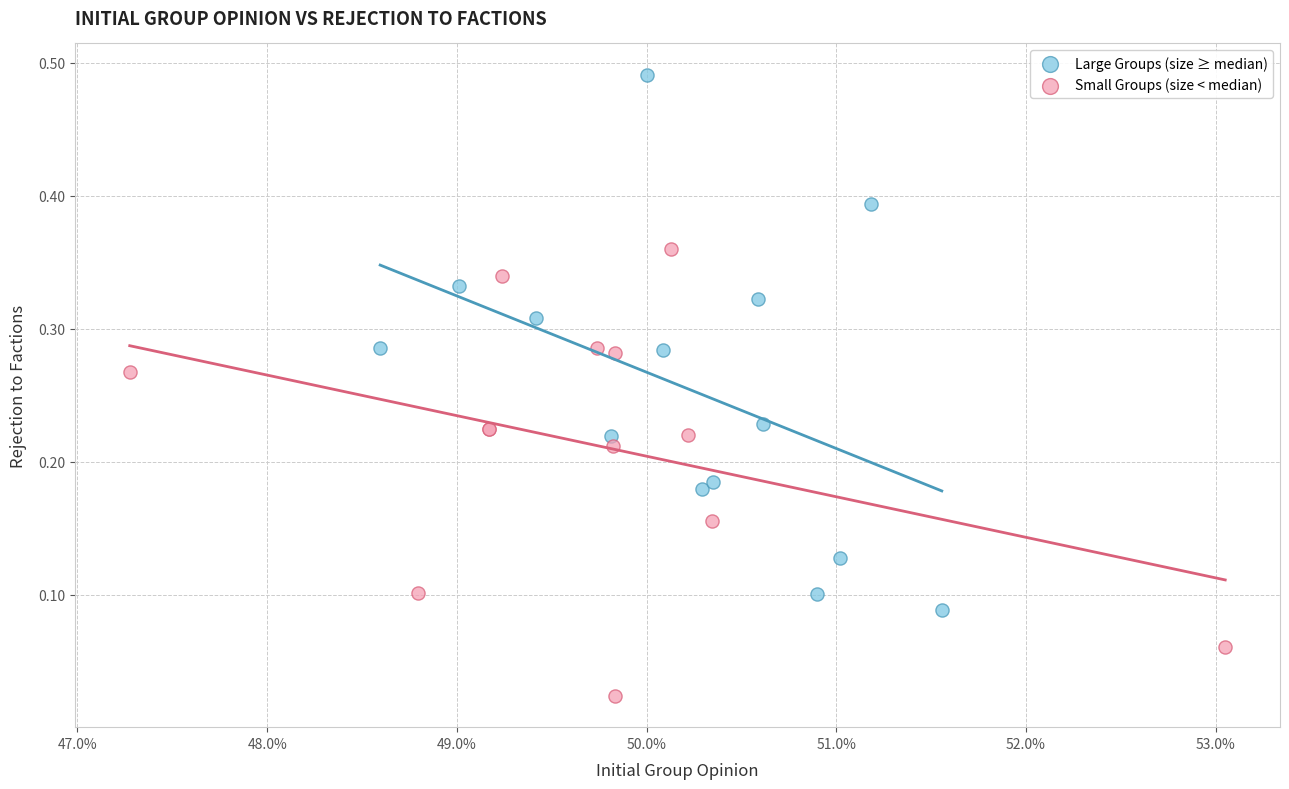

Which series reaches the minimum Y coordinate?

Small Groups (size < median)